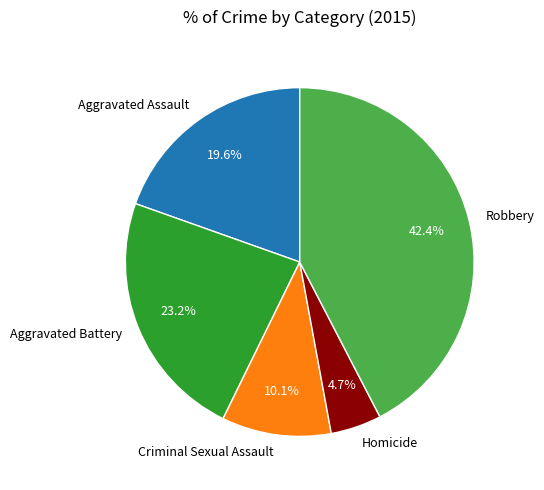

To the nearest percent, what percentage of the pie is Aggravated Battery?

23%